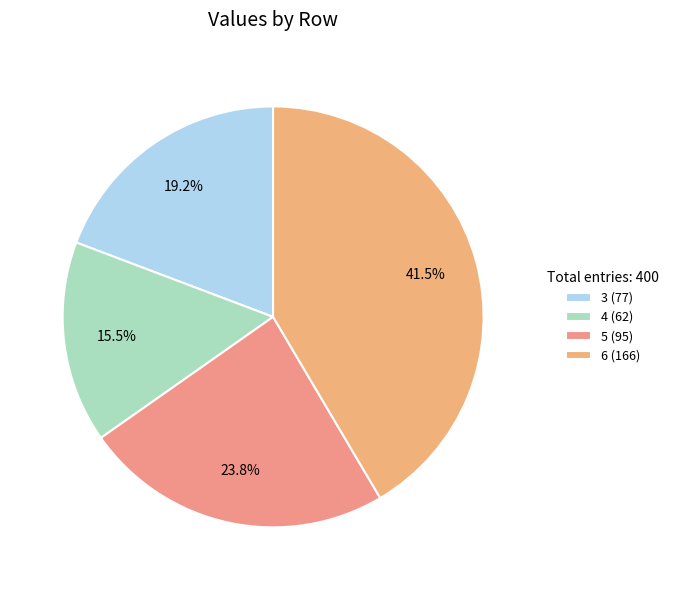

How much of the chart is everything except 6?

58.5%